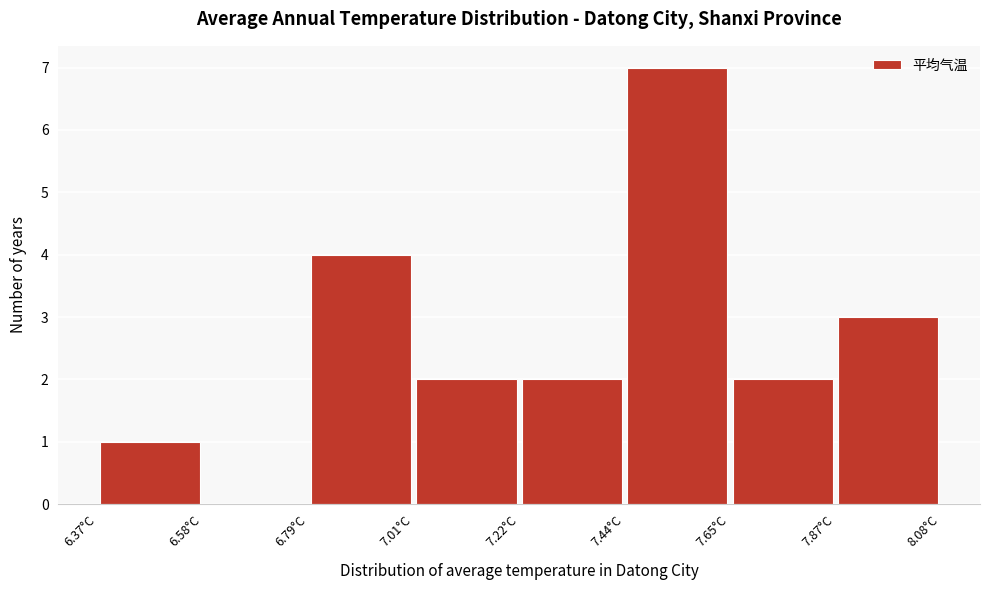

How tall is the bar that spans 7.45 to 7.65 on the x-axis? Neither the bar edges nor the heights are printed on the chart, so give them approximately, as read against the axes.

7